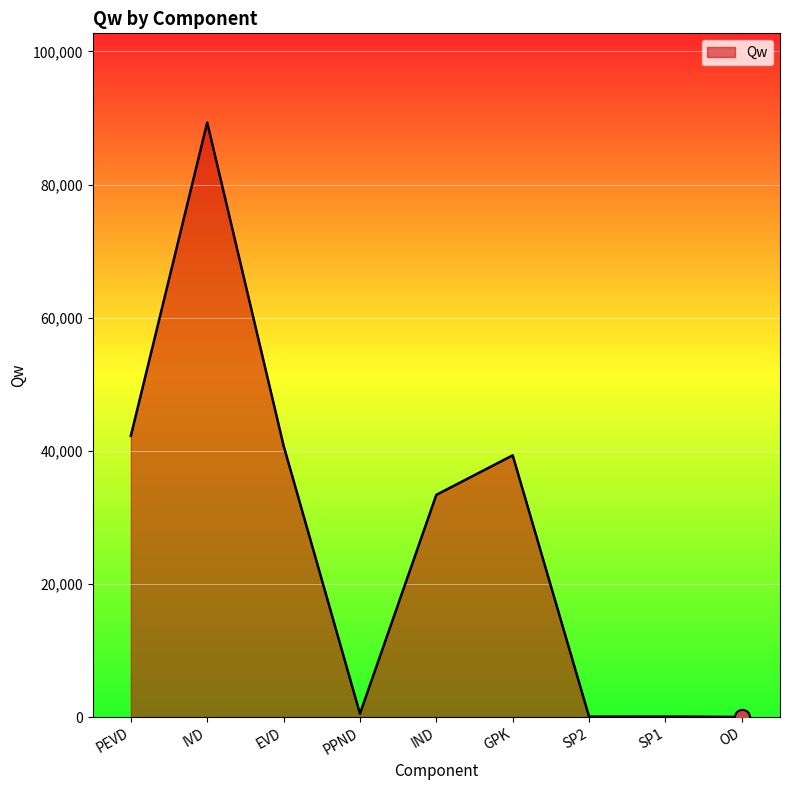

Which has a higher value, SP2 or GPK?

GPK